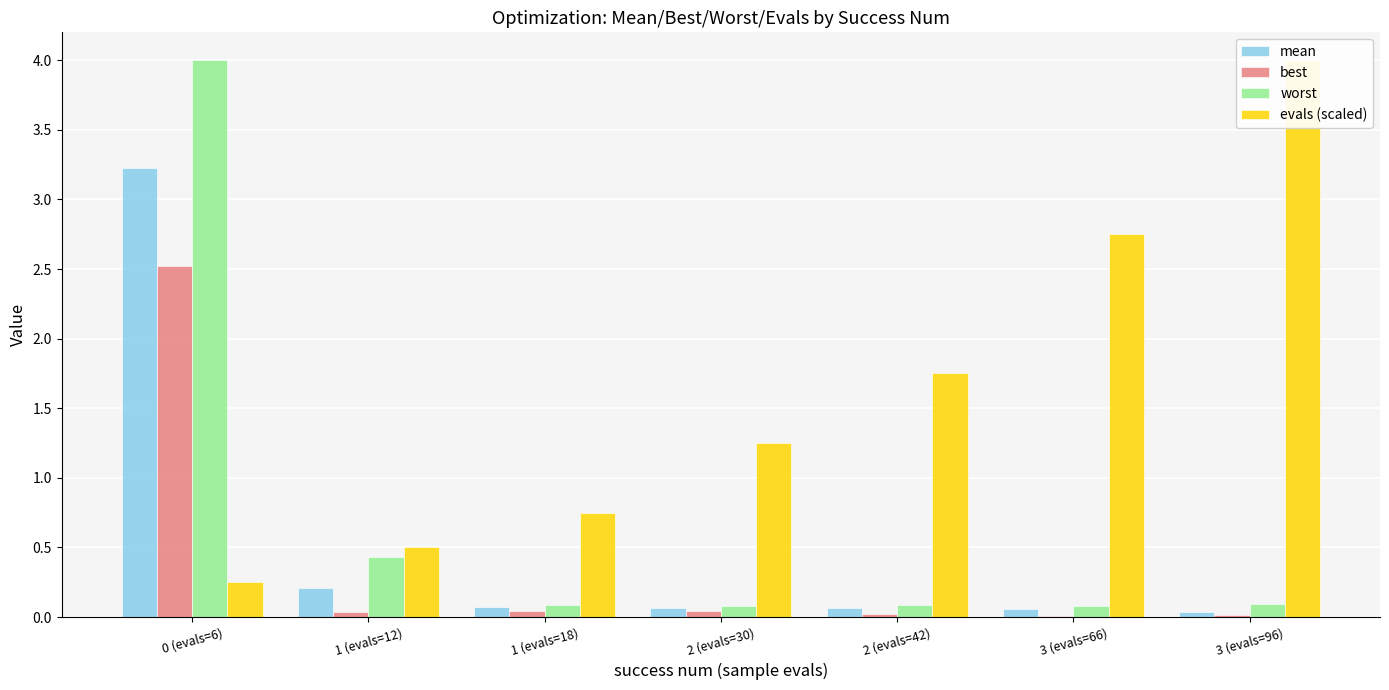

Are the bars grouped side by side (vs. stacked)?

Yes